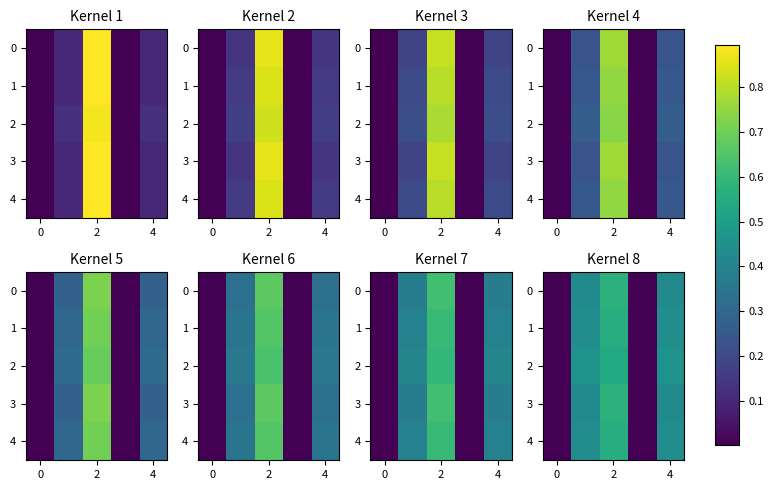

How many distinct data groups are displayed?

5